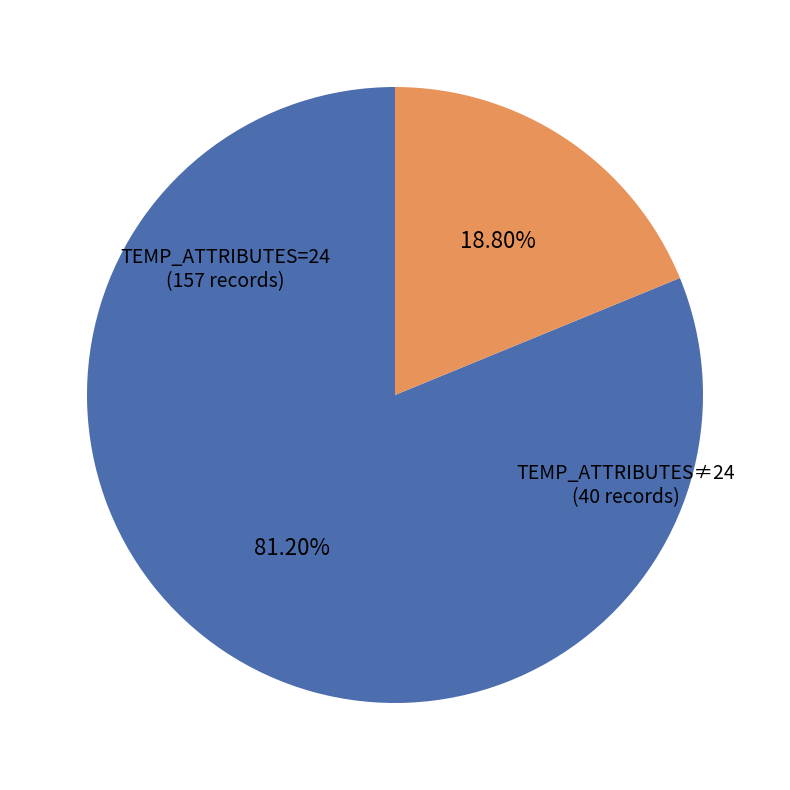

Is there a majority slice in this chart?

Yes